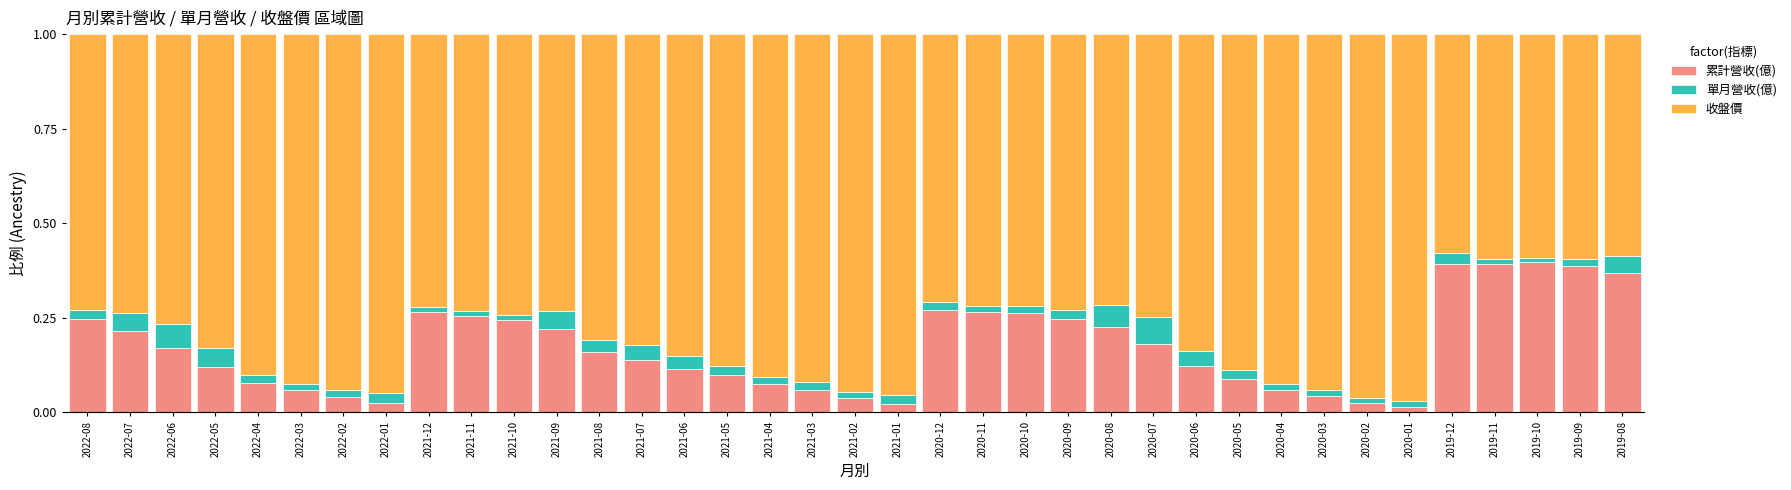

The value of 累計營收(億) at 2020-06 is 0.2. True or false?

False